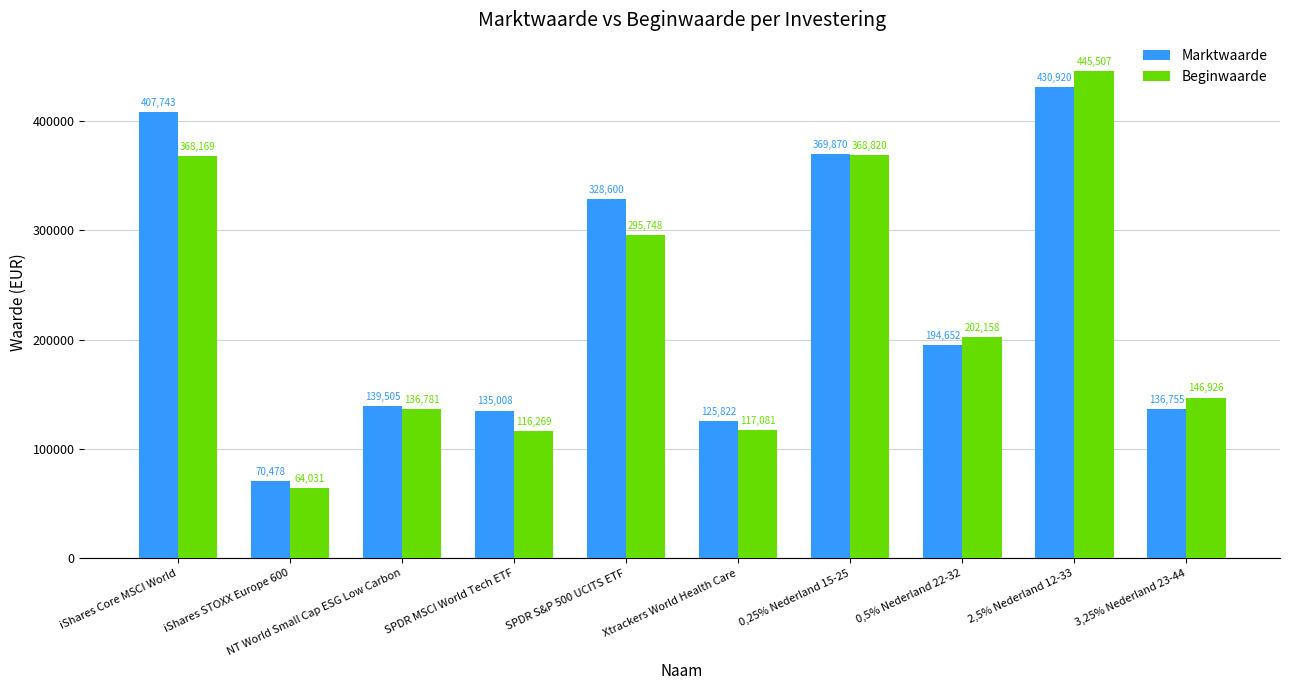

What is the greatest value displayed?

445507